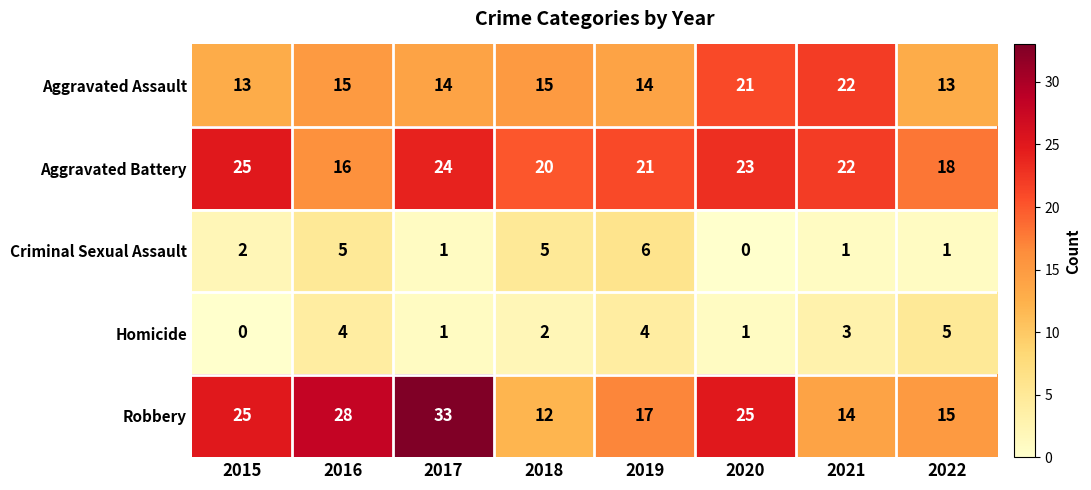

Is the value of Homicide at 2022 greater than the value of Criminal Sexual Assault at 2021?

Yes